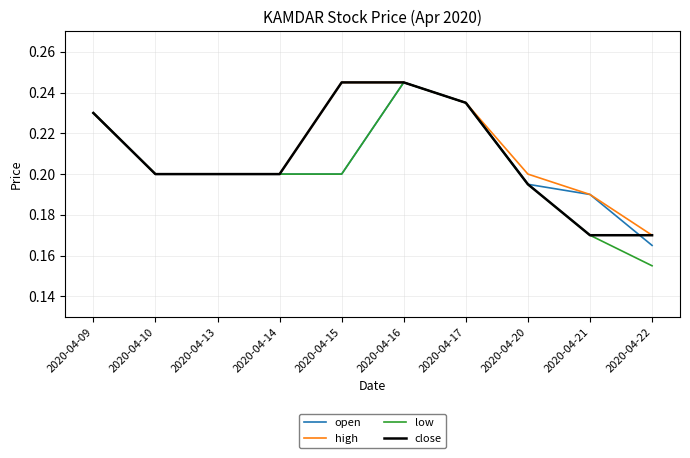

List the series in order of their overall mean, lowest first.

low, open, close, high